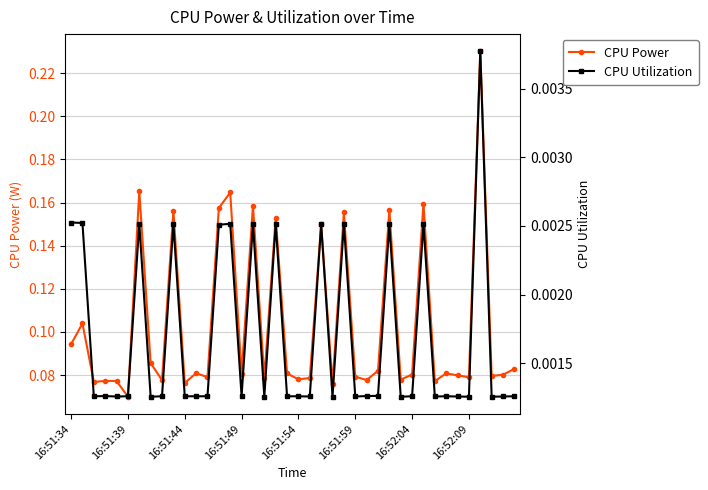

Count the CPU Utilization values in the range 0 to 1.

40